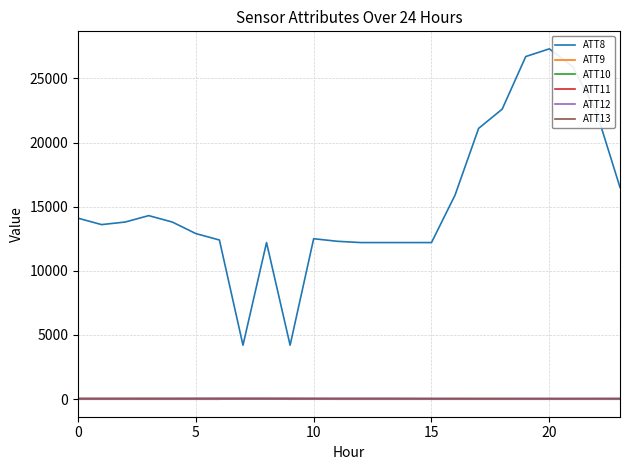

Which series has the largest total across all categories?

ATT8